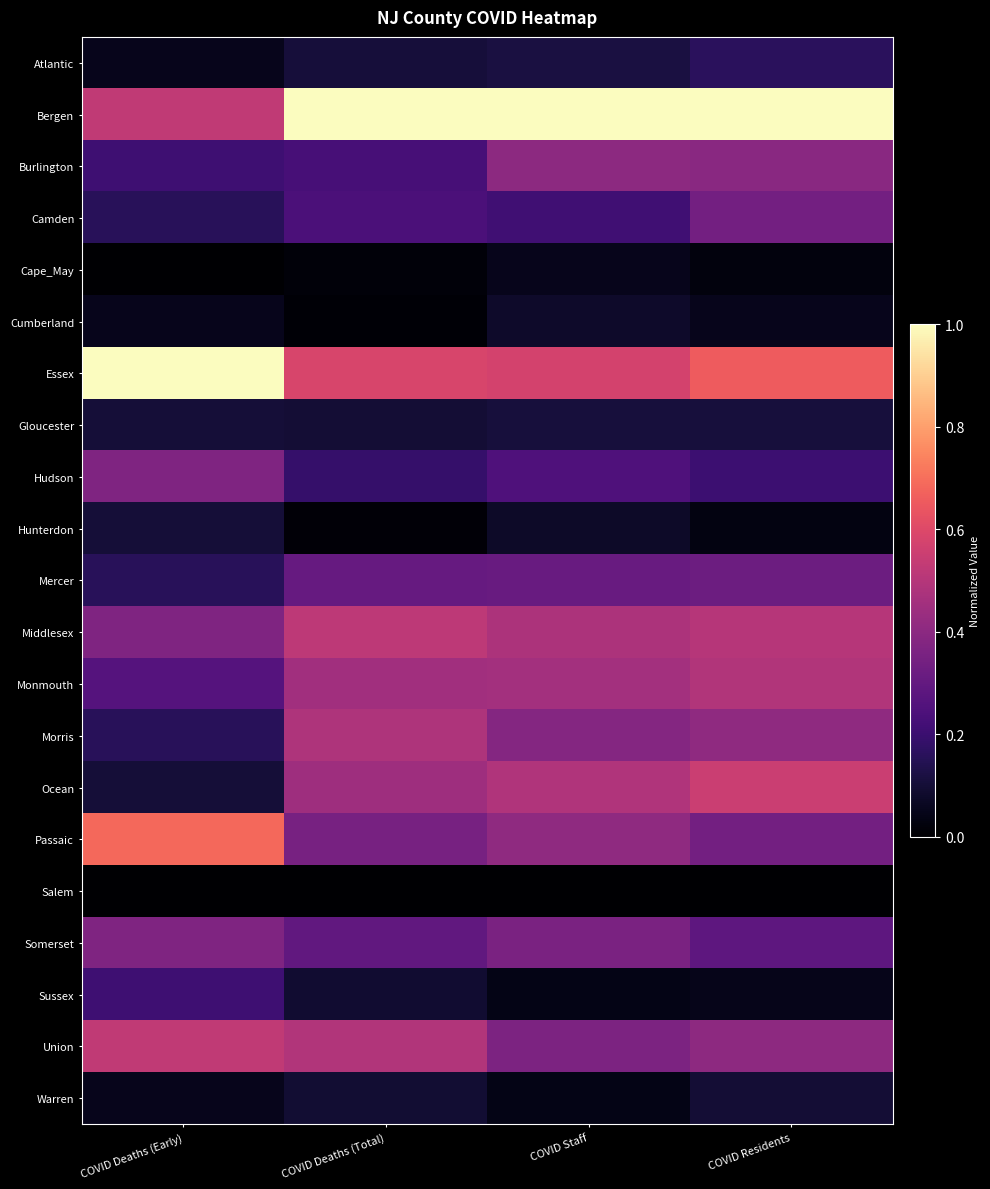

What is the spread (max minus min) of values at COVID Staff?

1.0